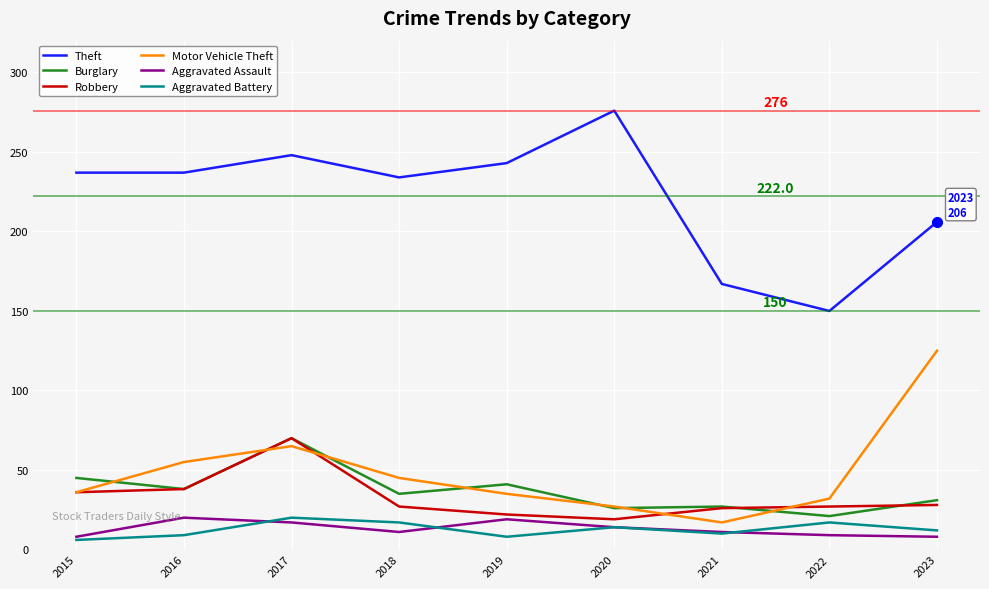

Where is Aggravated Assault nearest to the value 14?

2020